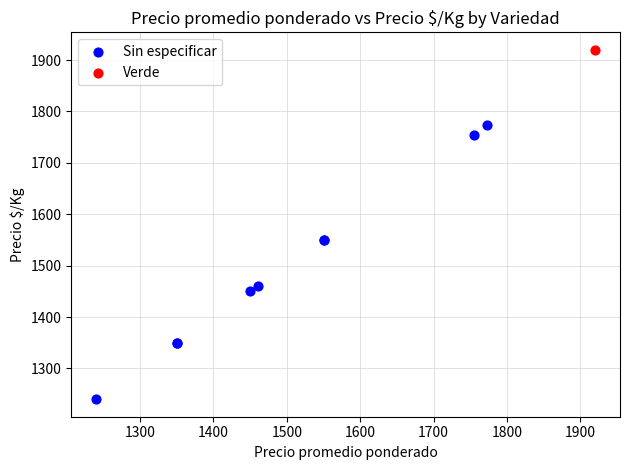

What are all the series names shown in the legend?

Sin especificar, Verde